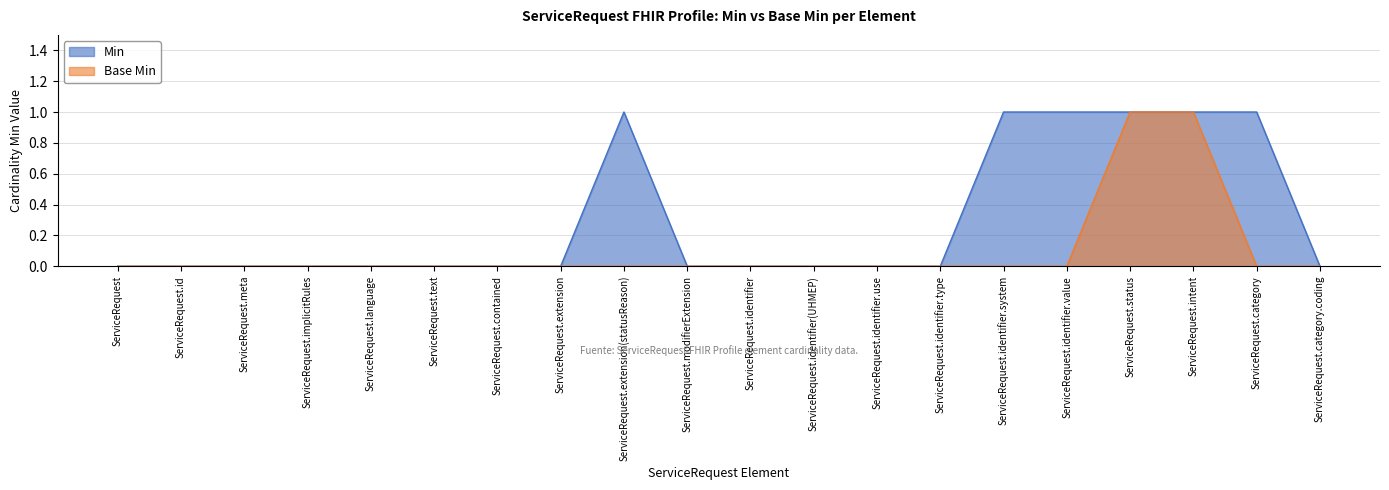

Count the Min values in the range 0 to 1.

20